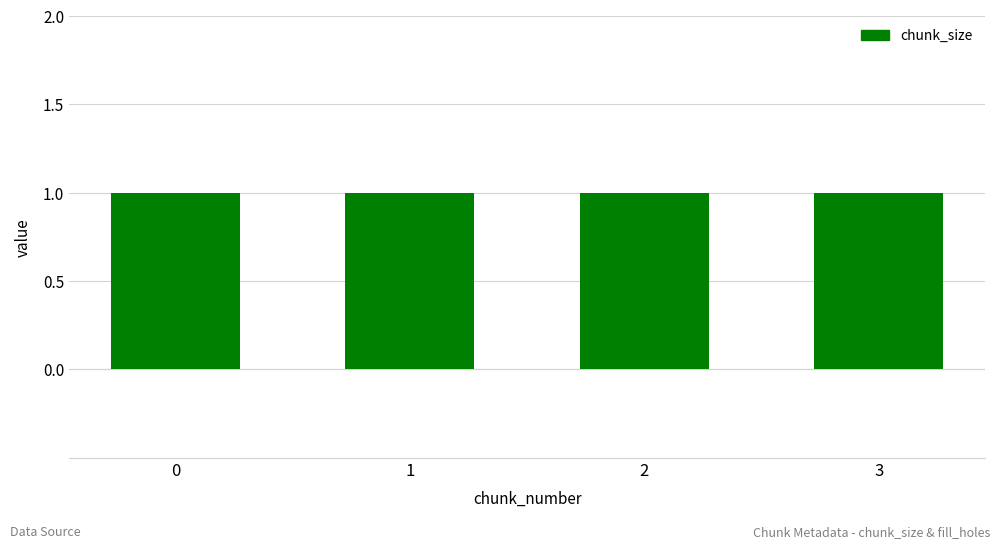

Which series has the largest total across all categories?

chunk_size